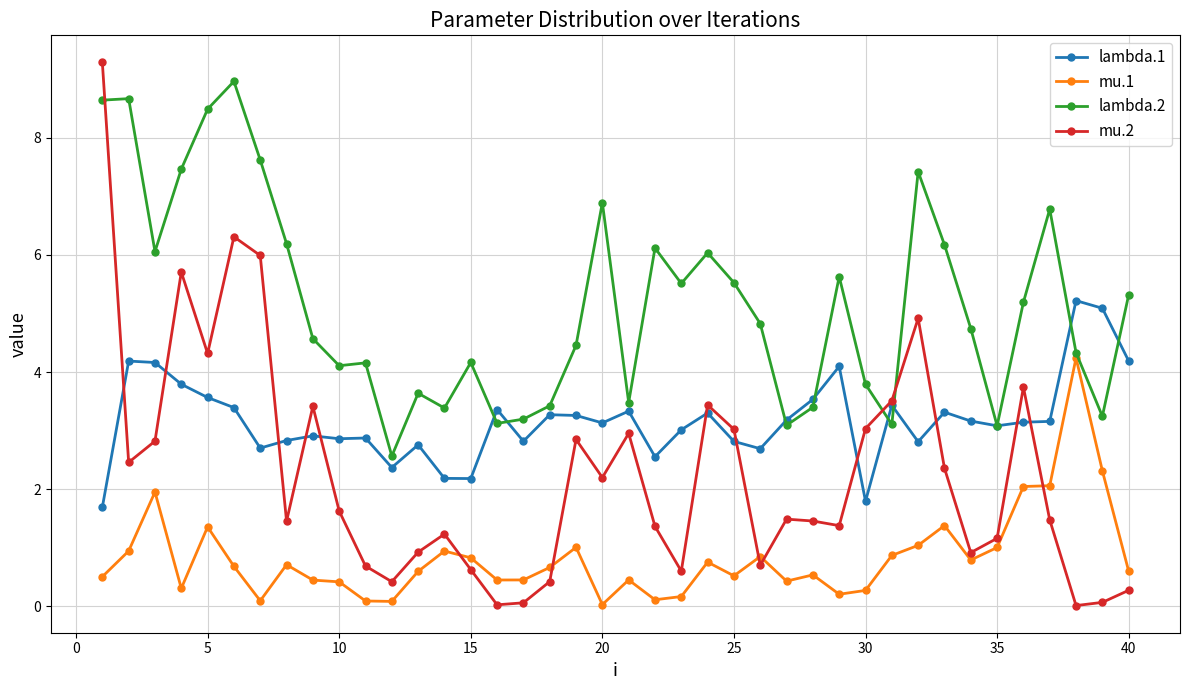

List the series in order of their peak value, highest first.

mu.2, lambda.2, lambda.1, mu.1